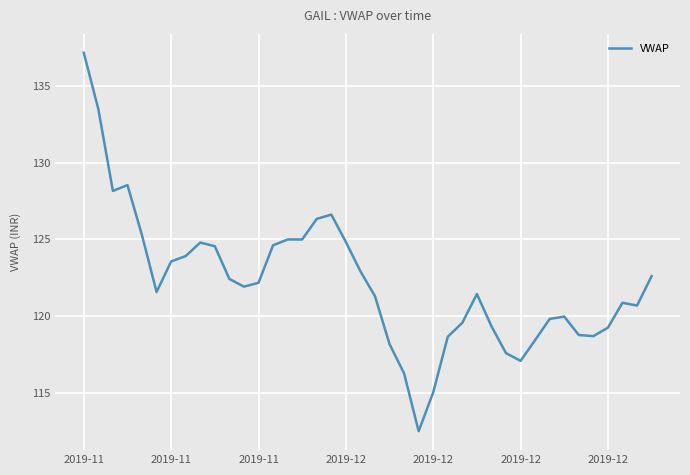

What is the smallest value displayed?

112.5